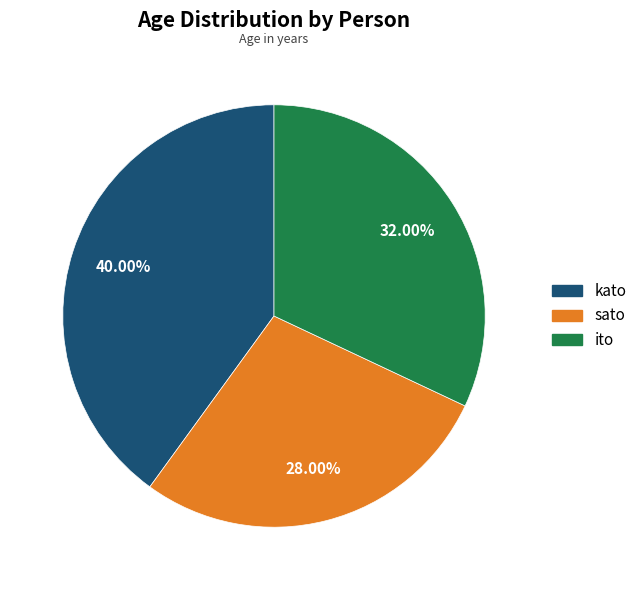

Does ito account for over 50% of the chart?

No